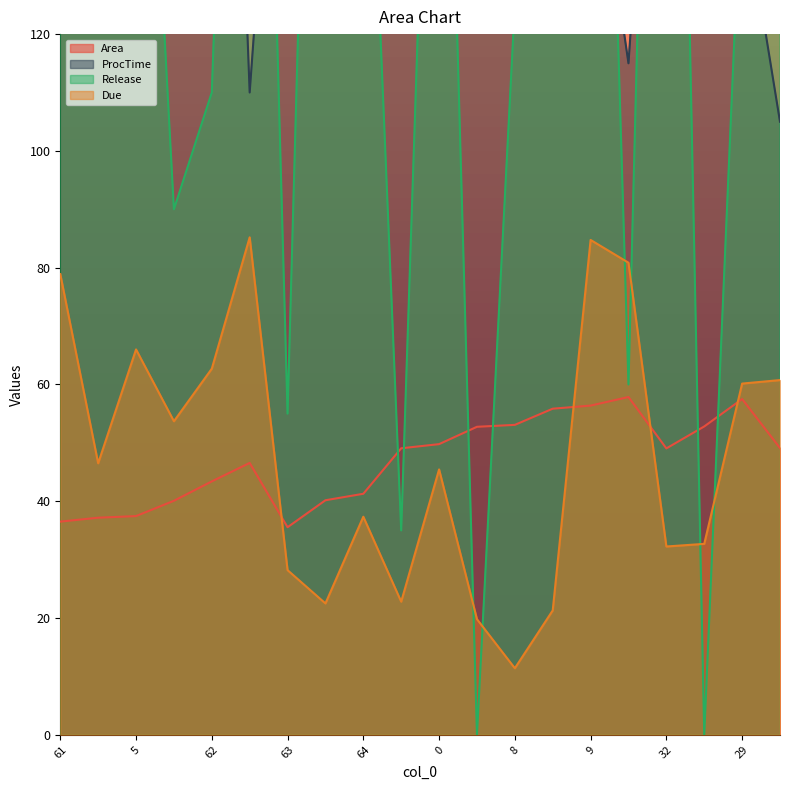

What is the label of the 17th point from the left?

32